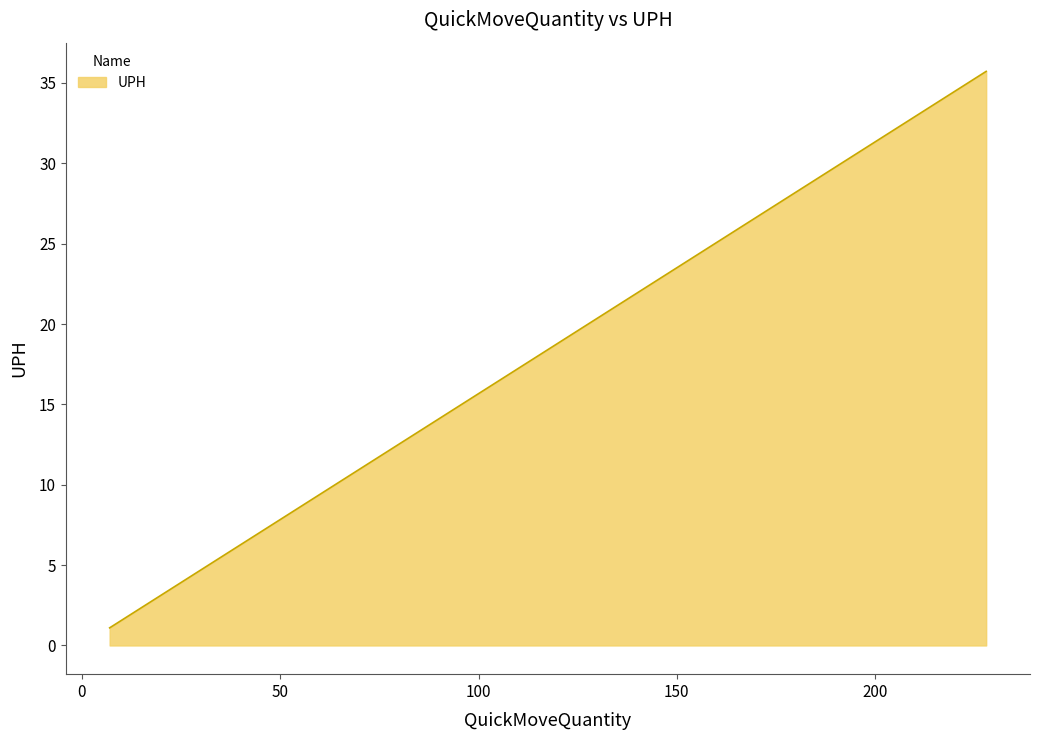

Rank the categories by value from lowest to highest.

7, 19, 20, 22, 28, 28, 30, 37, 43, 45, 47, 70, 75, 80, 81, 84, 88, 92, 98, 103, 122, 124, 145, 147, 204, 228